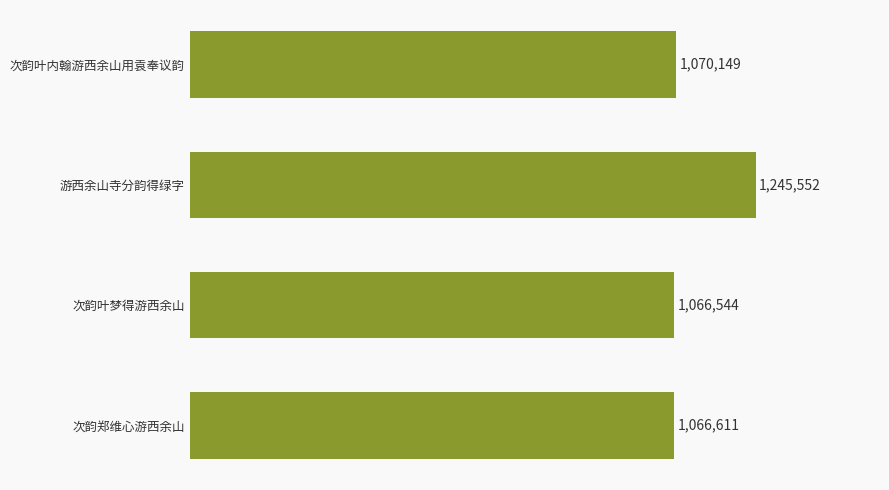

List the labels in order of value, largest first.

游西余山寺分韵得绿字, 次韵叶内翰游西余山用袁奉议韵, 次韵郑维心游西余山, 次韵叶梦得游西余山